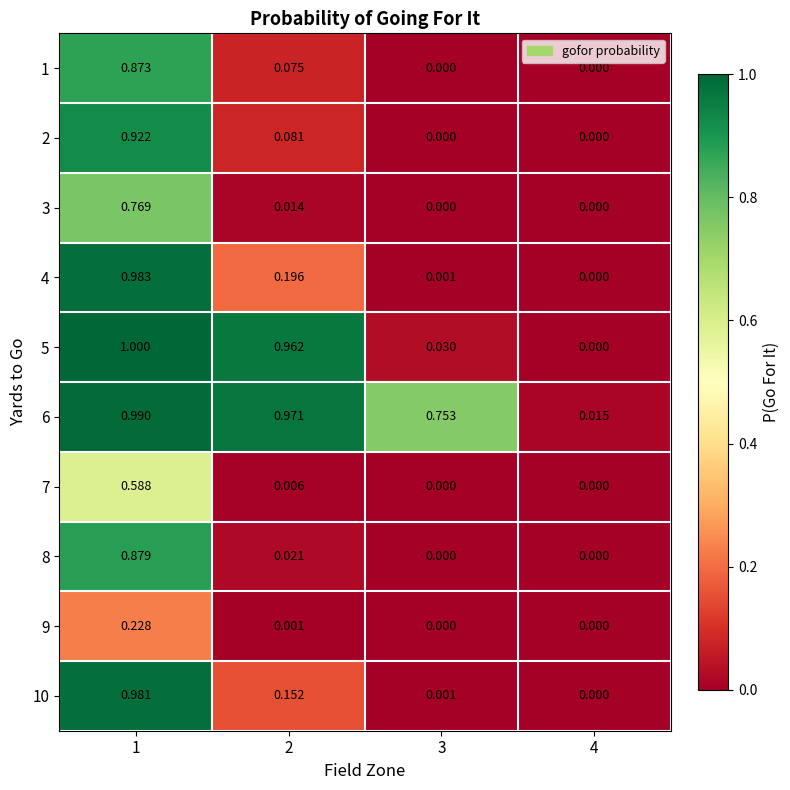

Which series changed the most between 1 and 4?

5